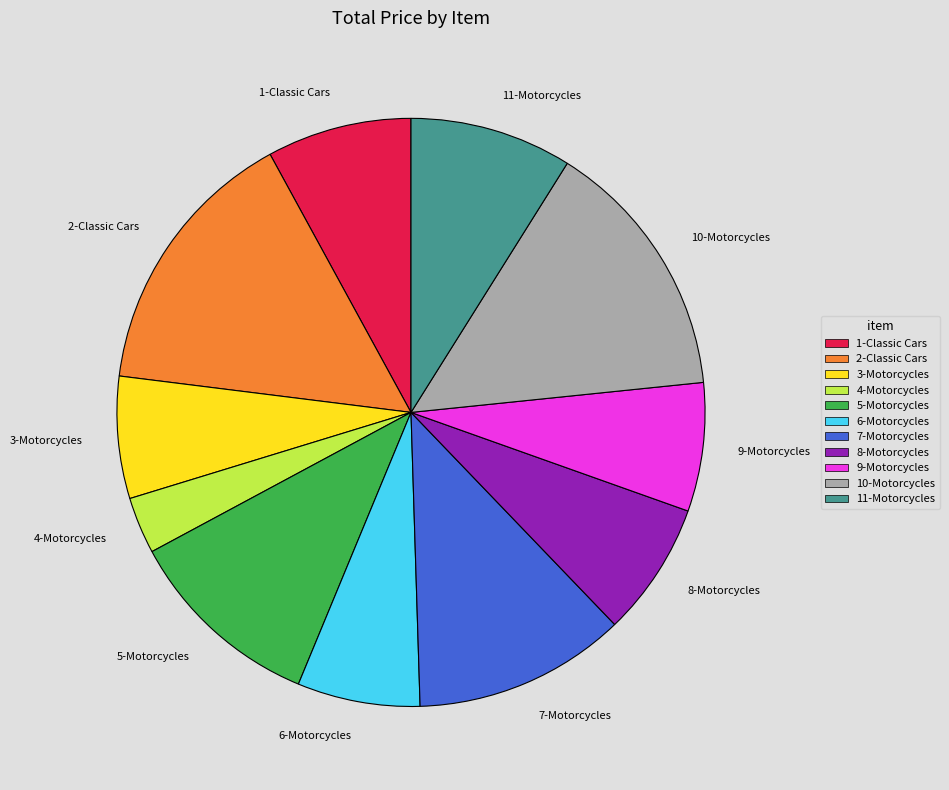

Between 11-Motorcycles and 5-Motorcycles, which is larger?

5-Motorcycles